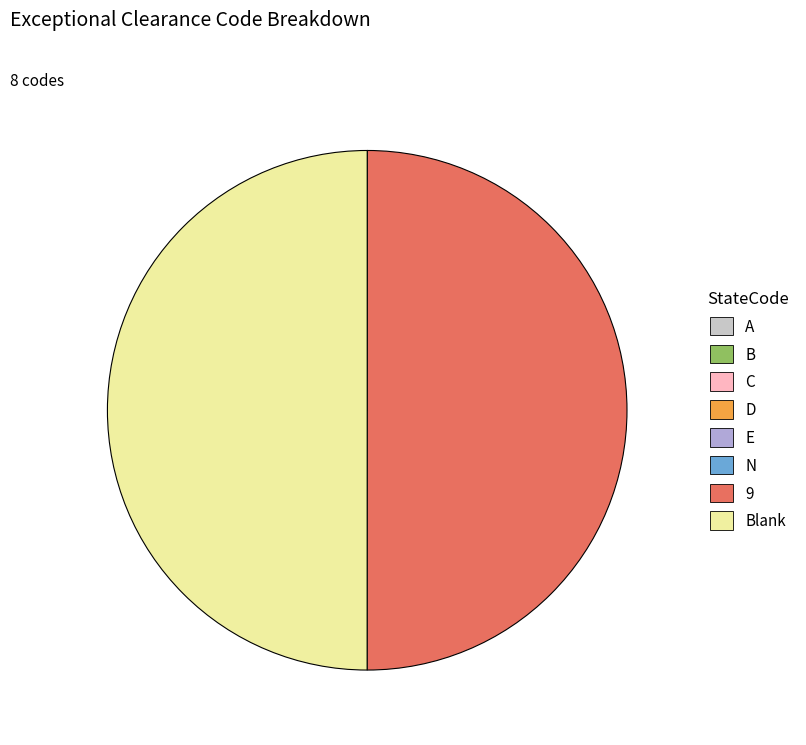

Is there any slice that represents more than half of the pie?

No